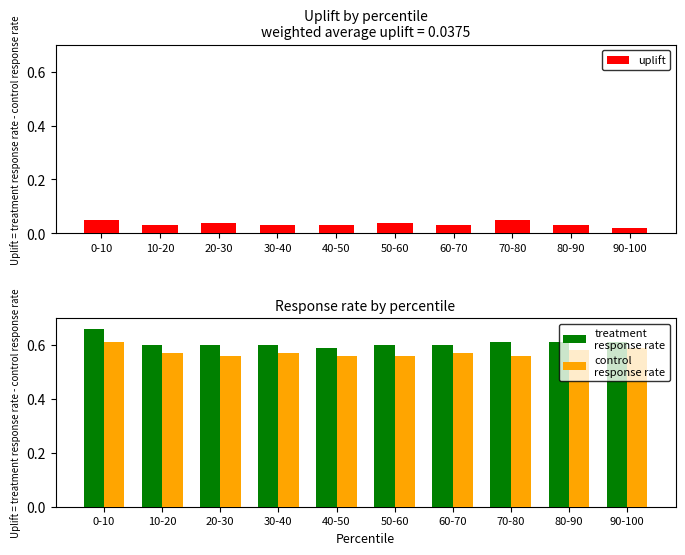

Which series changed the most between 10-20 and 60-70?

uplift